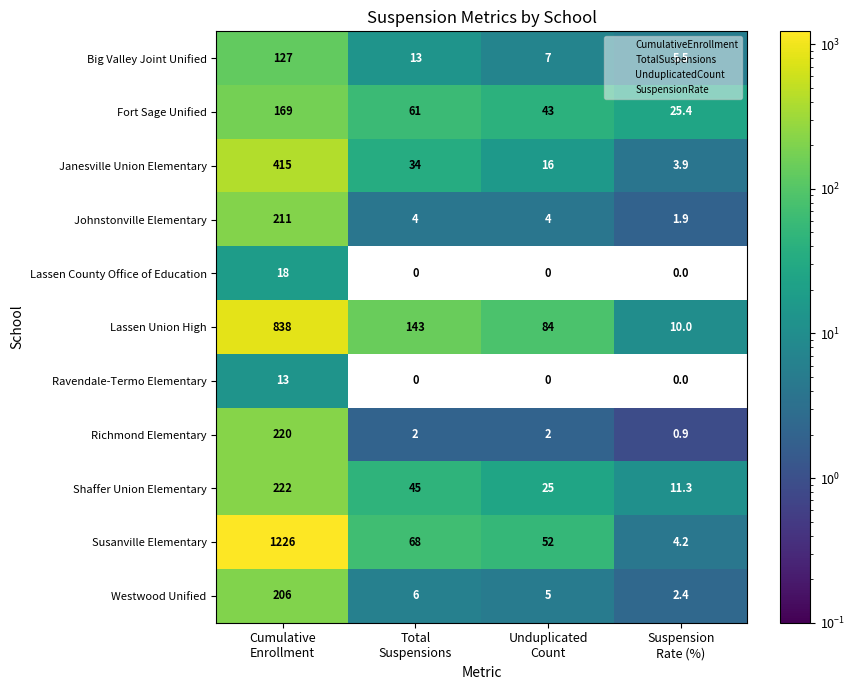

What is the difference between the maximum and minimum values in the Lassen County Office of Education series?

18.0